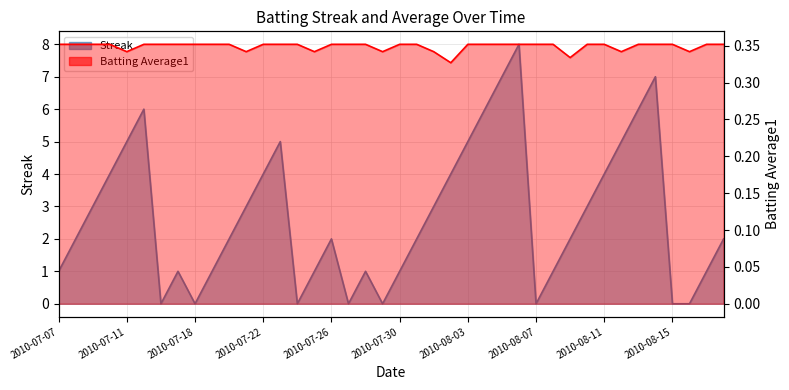

At 2010-07-20, list the series in order from smallest to largest.

Batting Average1, Streak